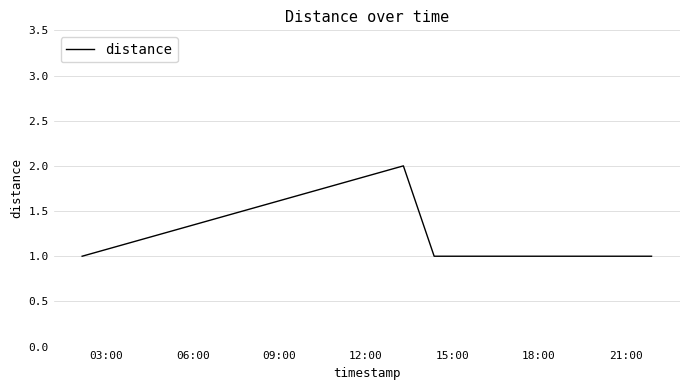

Does the chart display data point markers on the line(s)?

No